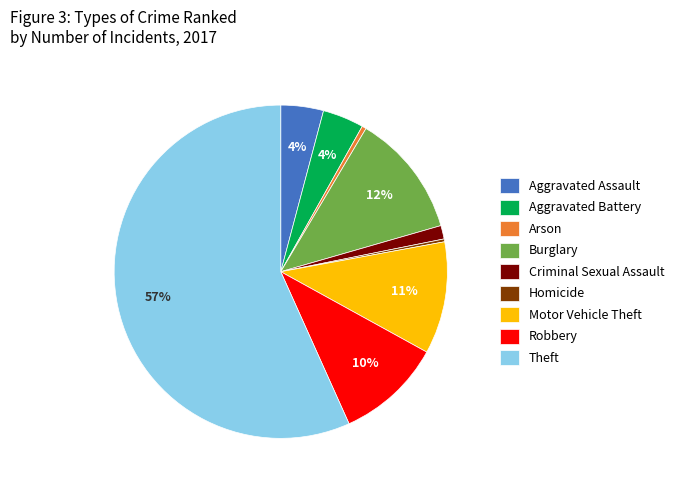

Which has a higher value, Robbery or Aggravated Assault?

Robbery